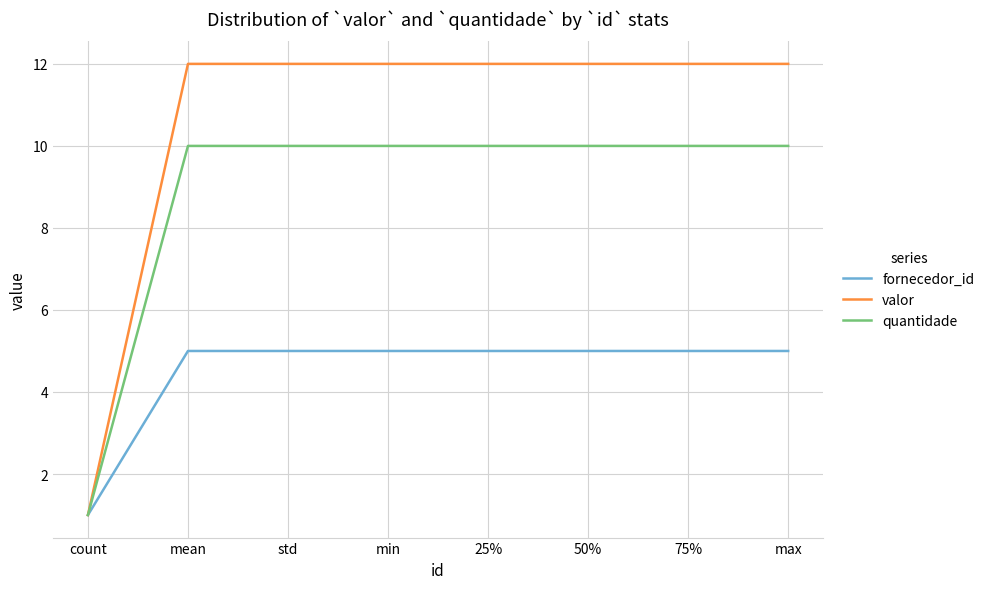

True or false: valor has a value of 12 at 50%.

True